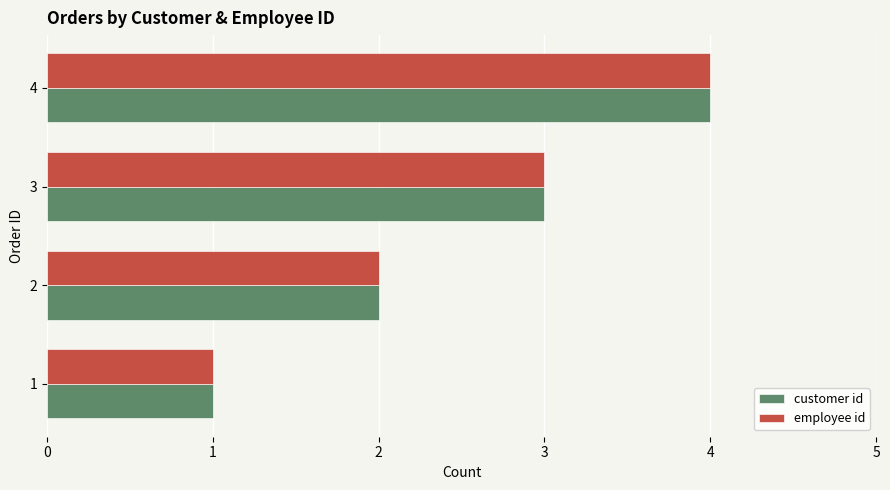

The customer id series shows 3 at 3. True or false?

True